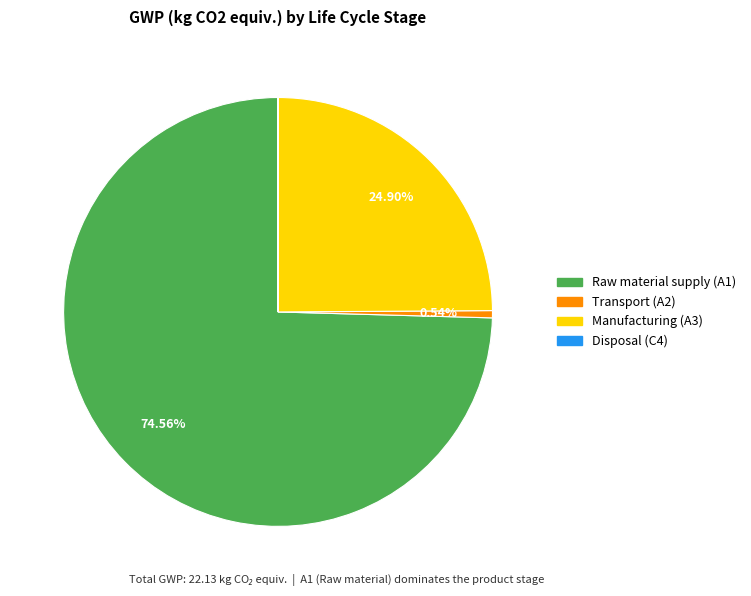

Between Transport (A2) and Manufacturing (A3), which is larger?

Manufacturing (A3)